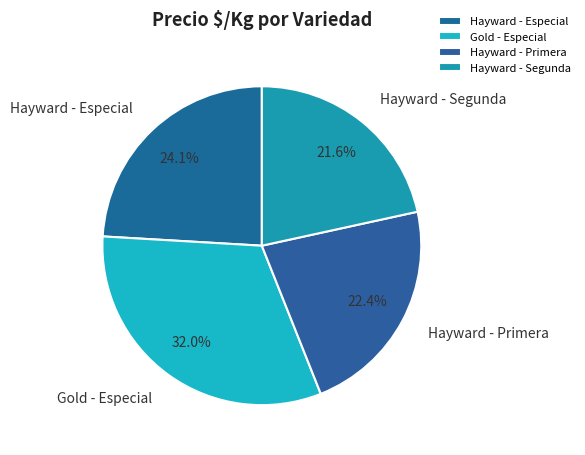

Rank the categories by value from highest to lowest.

Gold - Especial, Hayward - Especial, Hayward - Primera, Hayward - Segunda